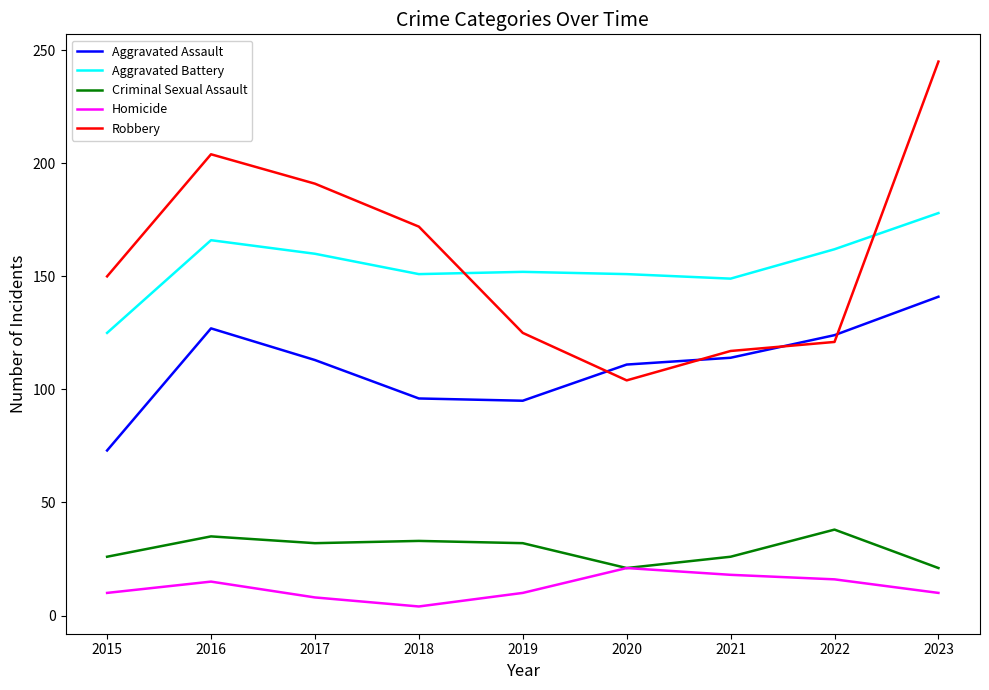

At which category is the sum across all series the highest?

2023